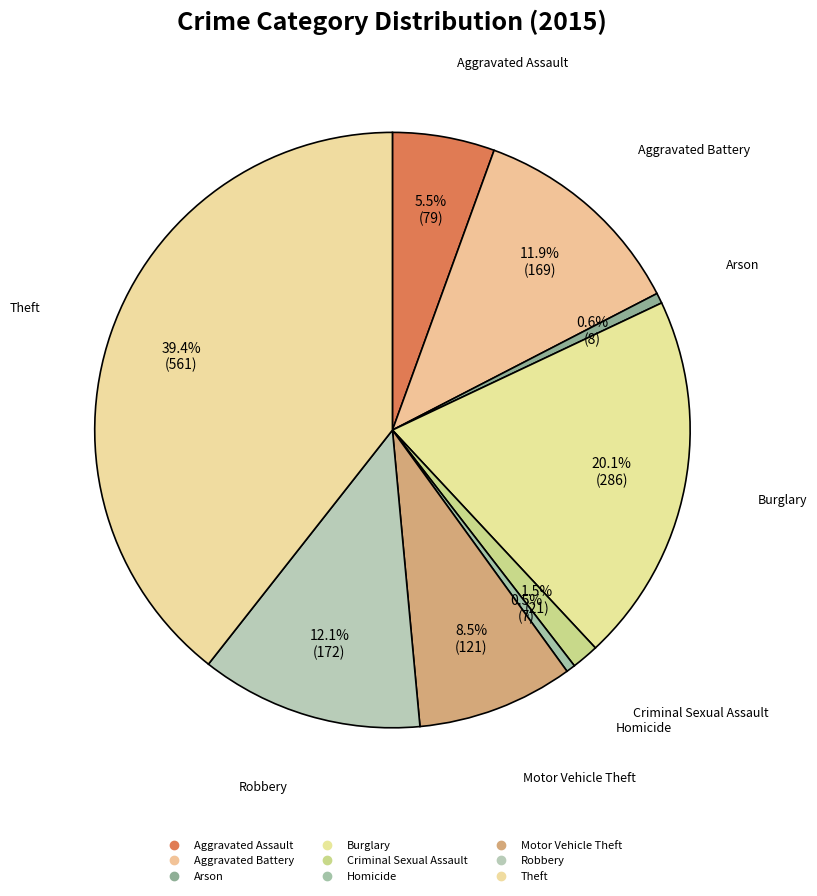

How many slices are in this pie chart?

9